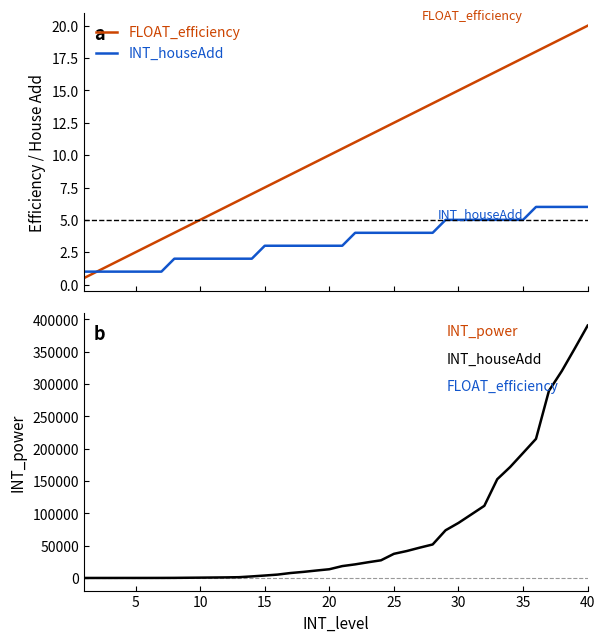

What is the lowest value of the FLOAT_efficiency series?

0.5